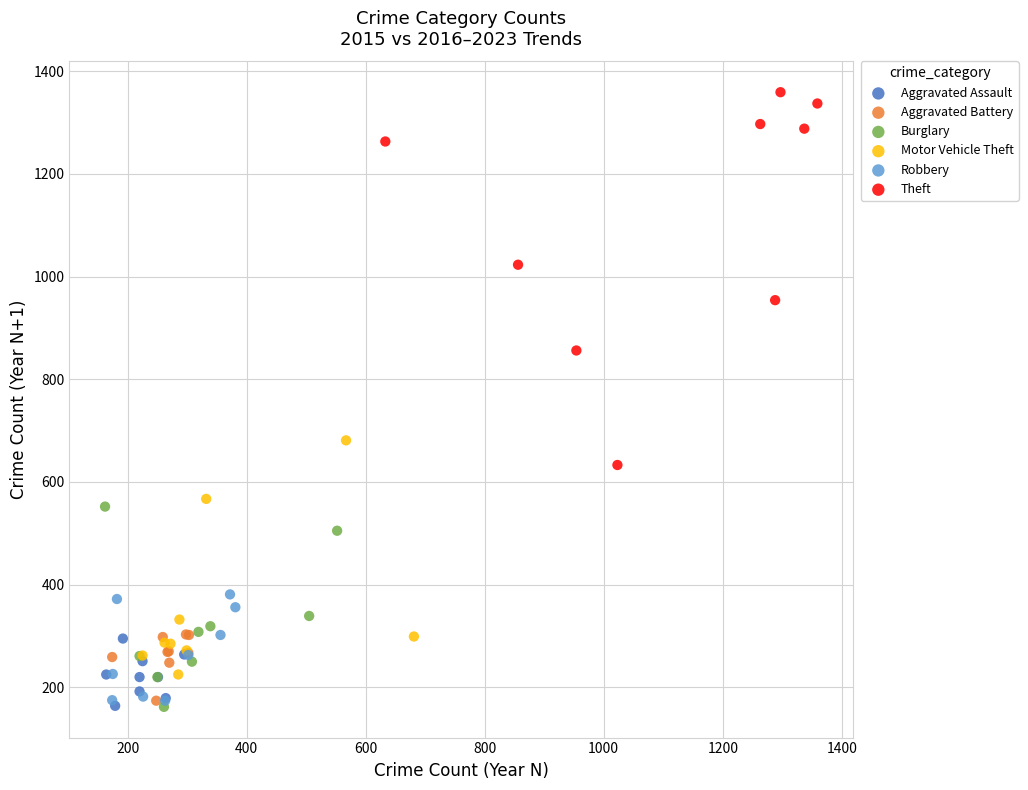

Which series has the largest Y range (max minus min)?

Theft